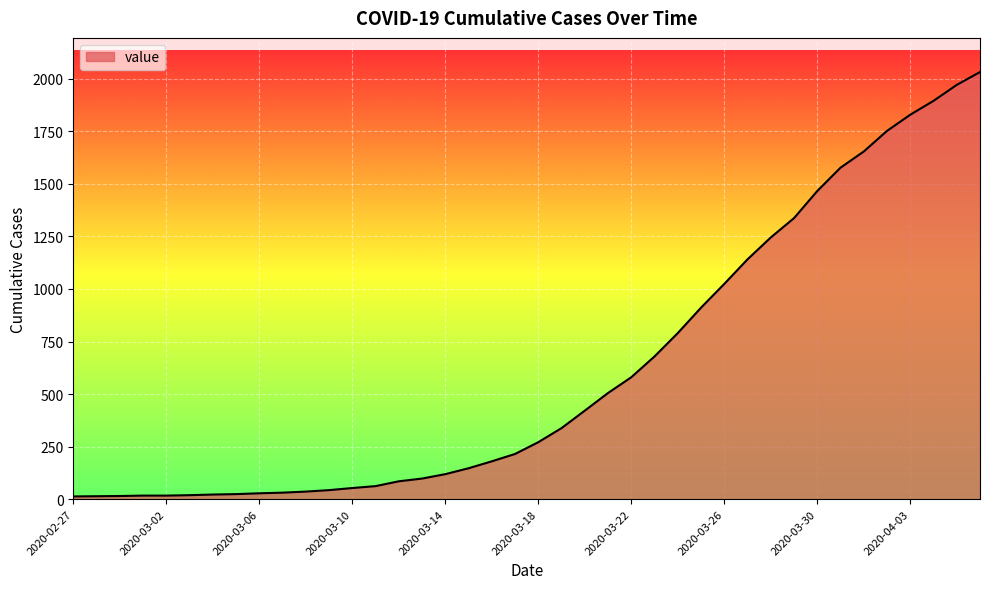

What is the maximum value shown in the chart?

2032